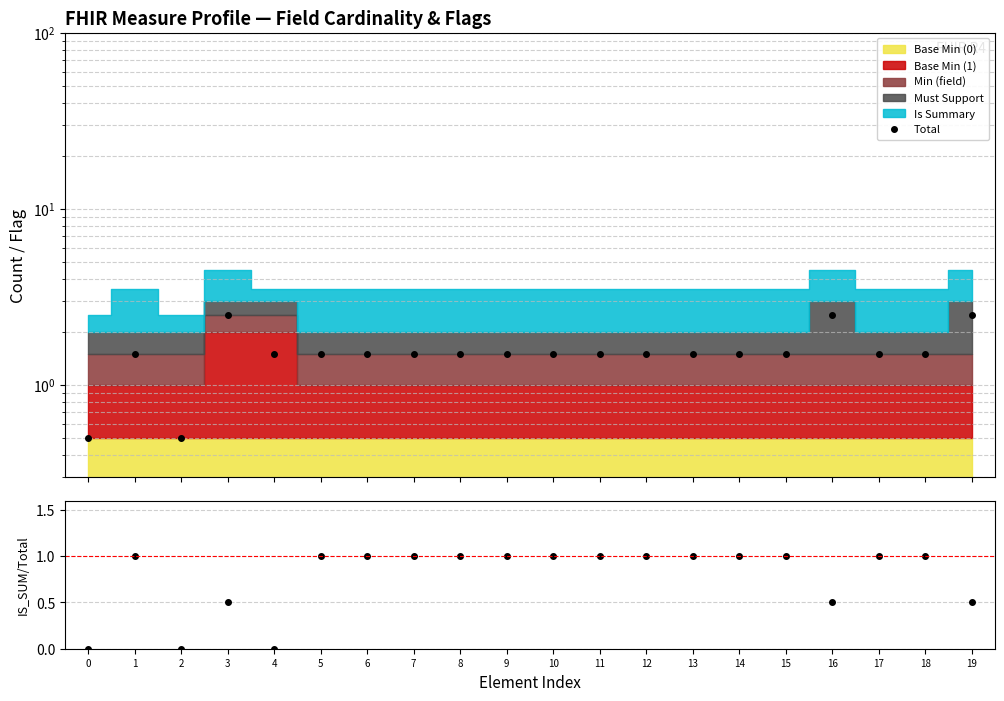

Does the chart display data point markers on the line(s)?

Yes